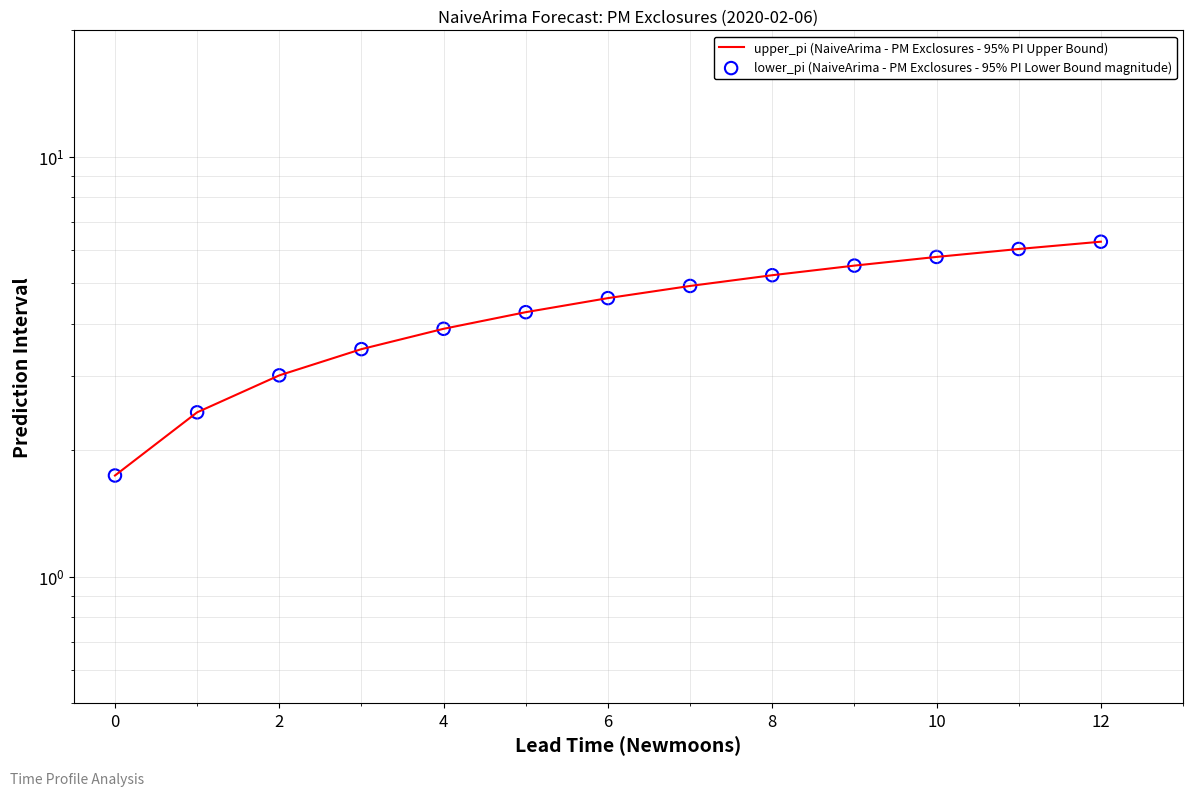

Is the value of lower_pi (NaiveArima - PM Exclosures - 95% PI Lower Bound magnitude) at 0 greater than the value of upper_pi (NaiveArima - PM Exclosures - 95% PI Upper Bound) at 11?

No